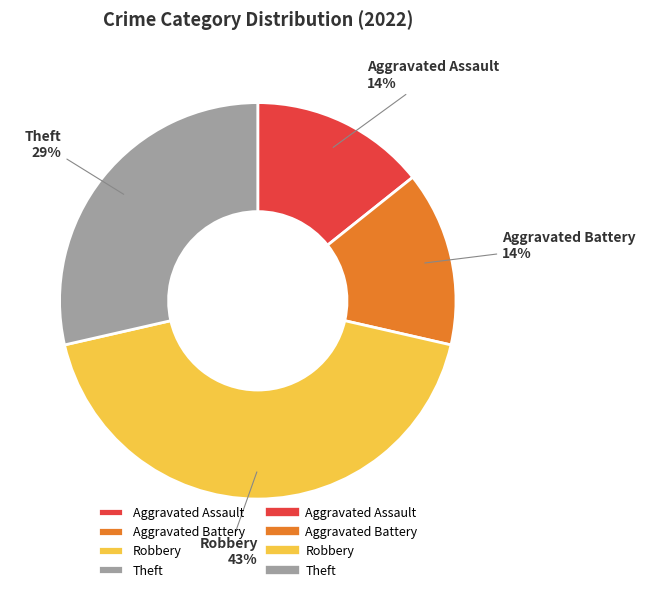

Do Aggravated Assault and Robbery together represent more than half of the pie?

Yes